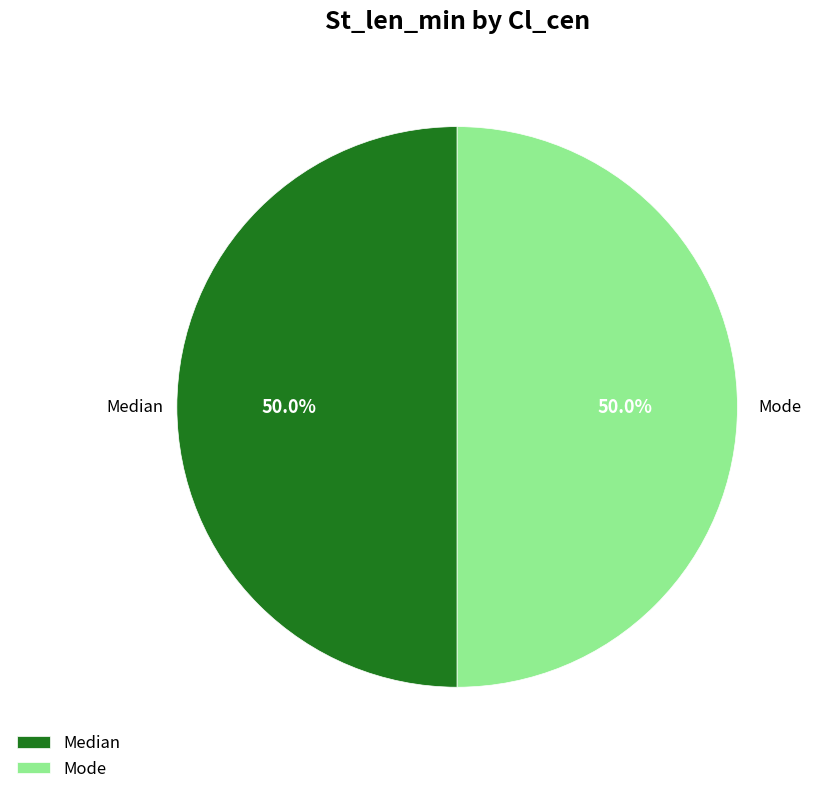

What percentage is the Median slice, to the nearest percent?

50%